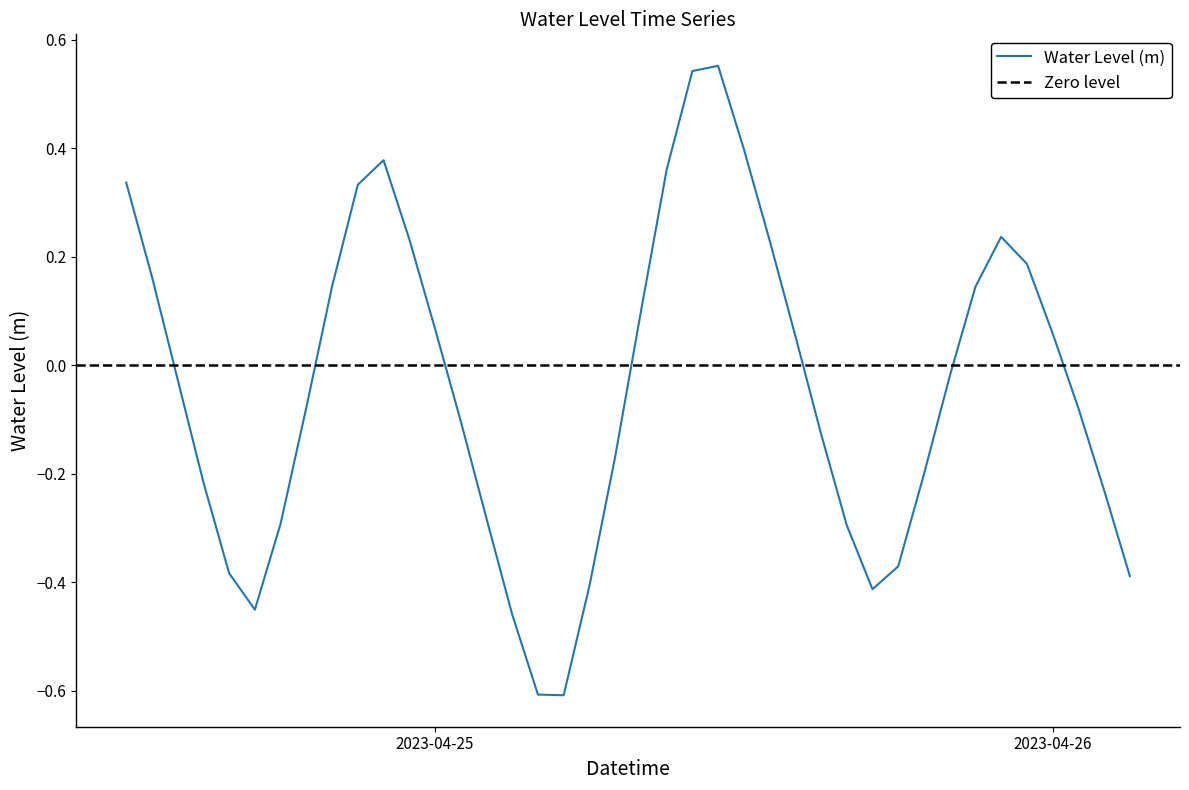

How many lines are shown in the chart?

1